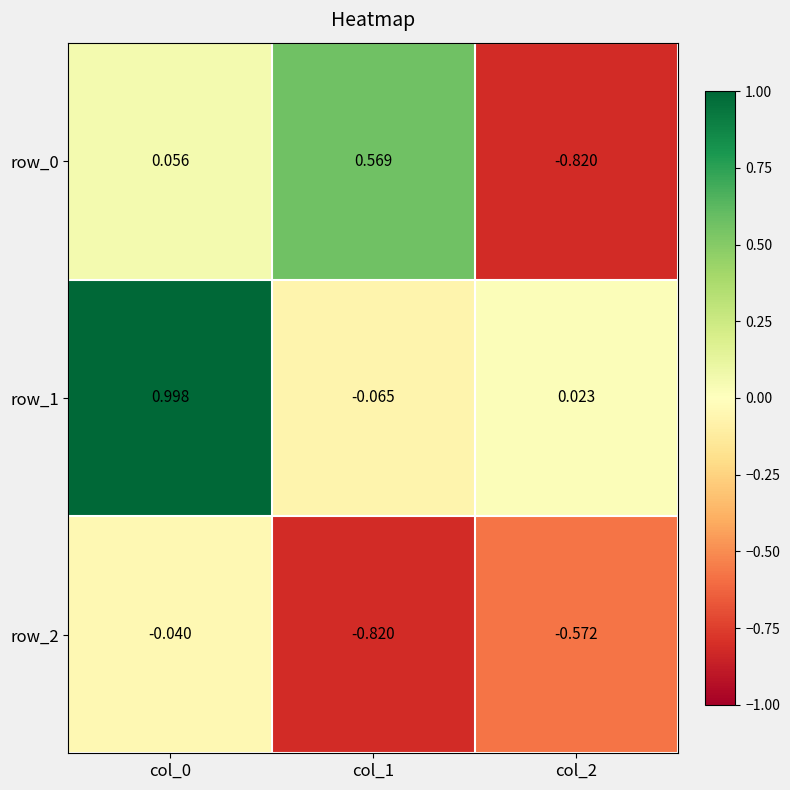

How many values in row_1 are below zero?

1